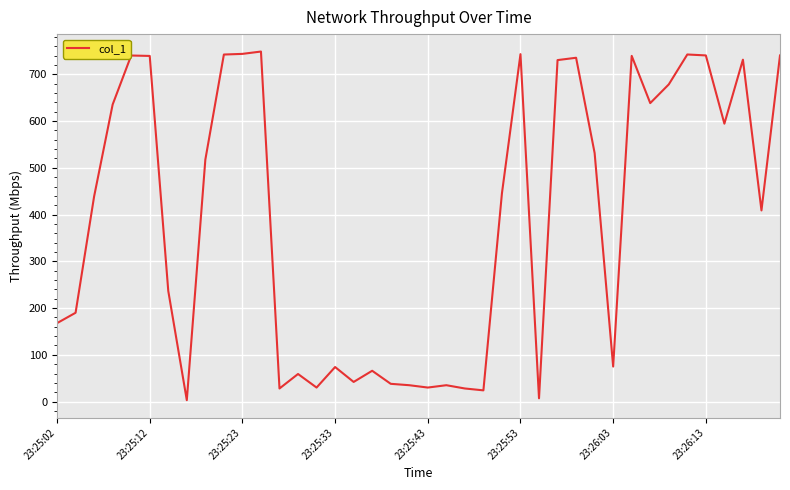

What is the difference between the maximum and minimum values?

745.8